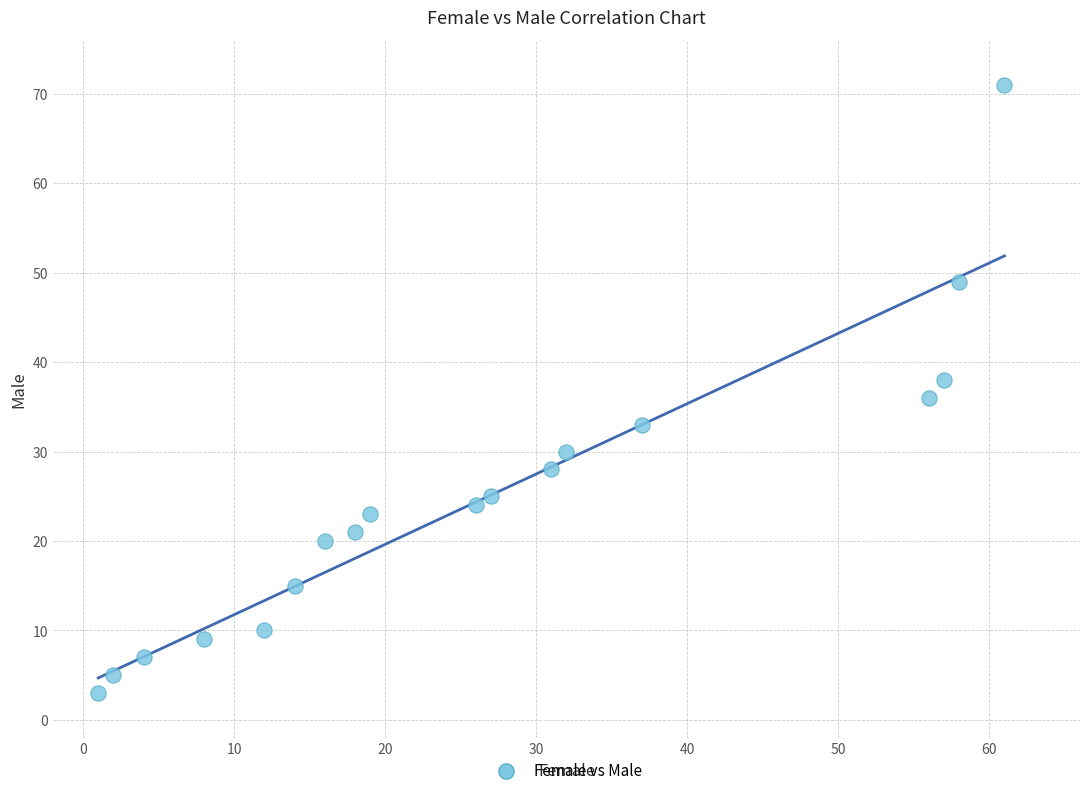

What is the range of Y values (max minus min)?

68